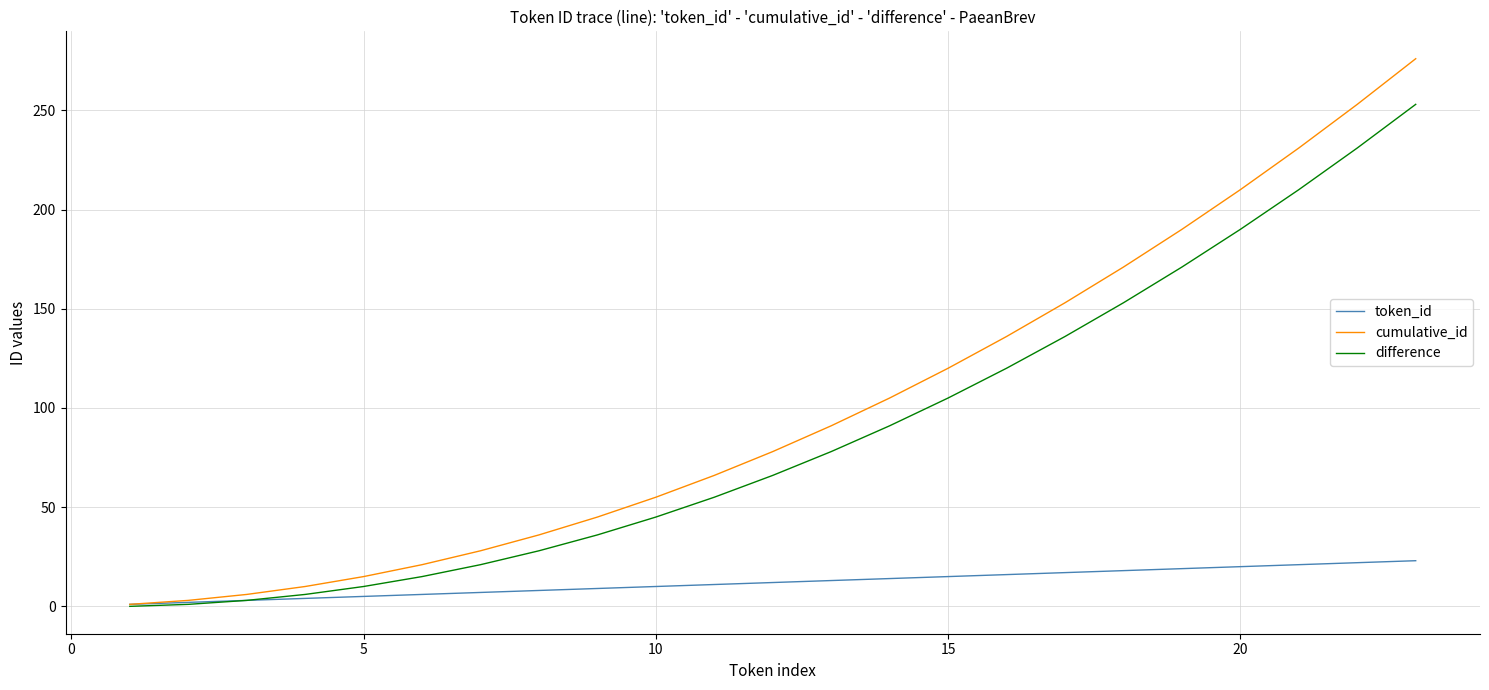

What is the average value of the token_id series?

12